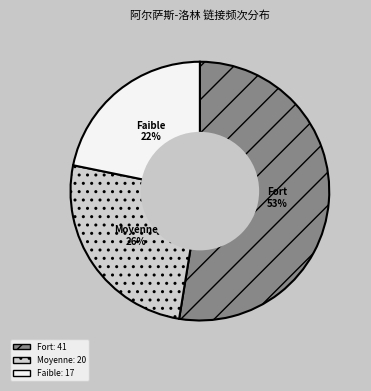

What percentage is the Faible slice, to the nearest percent?

22%